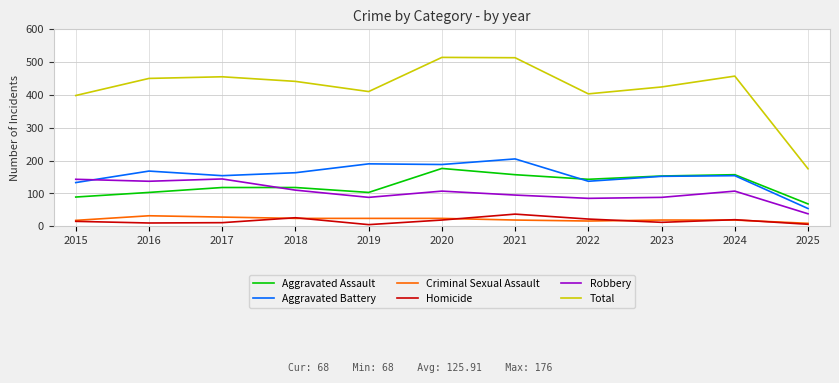

Where does the Criminal Sexual Assault series first go above 19?

2016